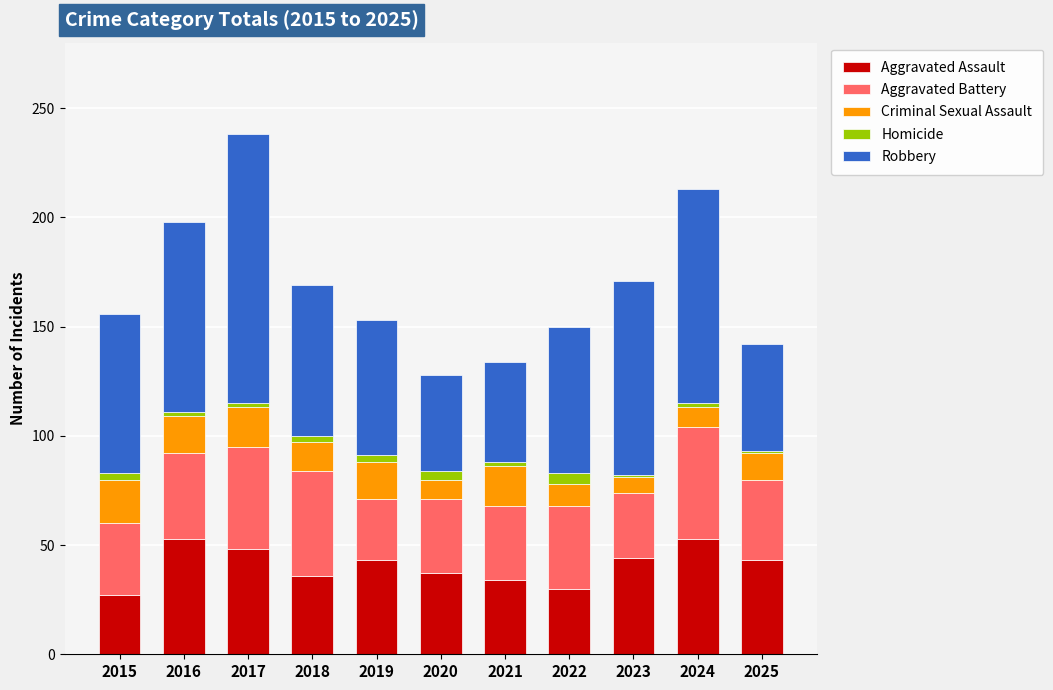

What is the highest value of the Aggravated Assault series?

53